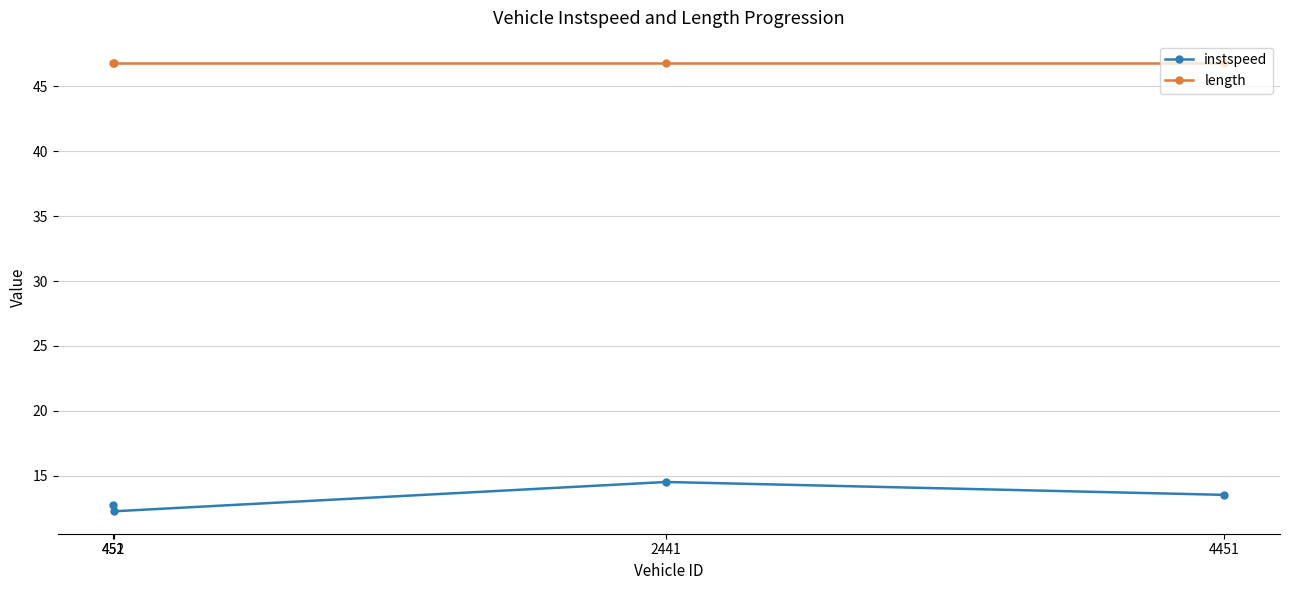

True or false: instspeed and length intersect in this chart.

False